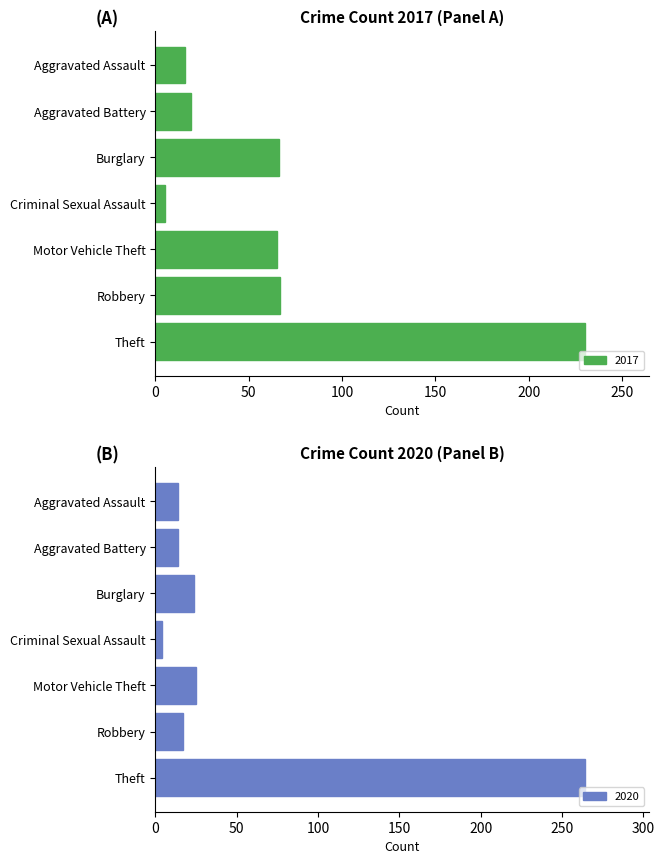

What is the difference between the maximum and minimum values in the 2017 series?

225